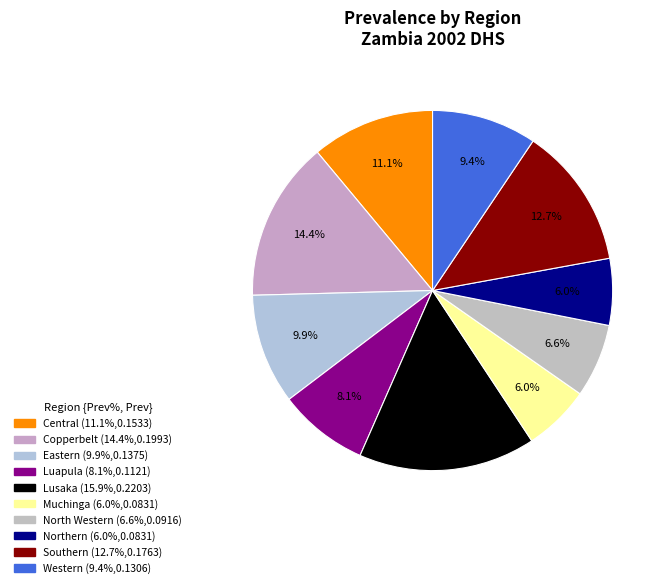

Between North Western and Northern, which is larger?

North Western